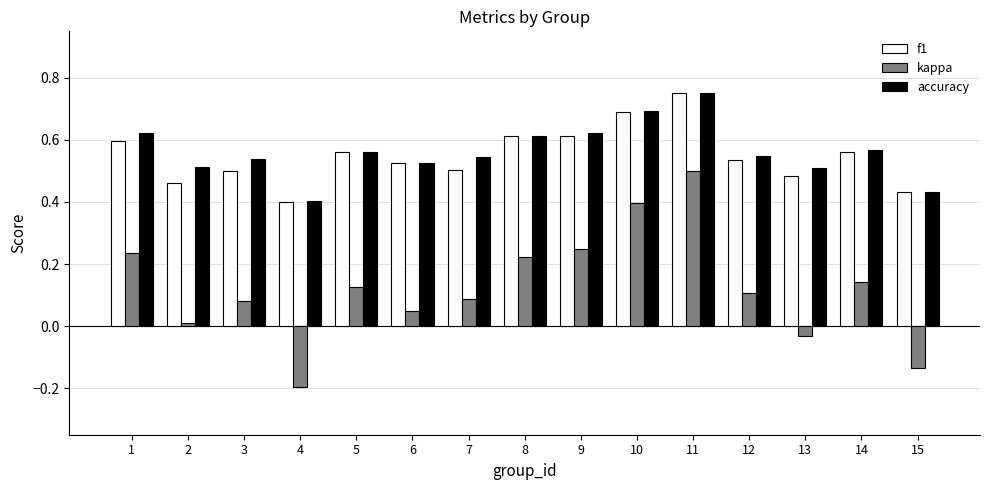

What is the difference between the maximum and minimum values in the kappa series?

0.7